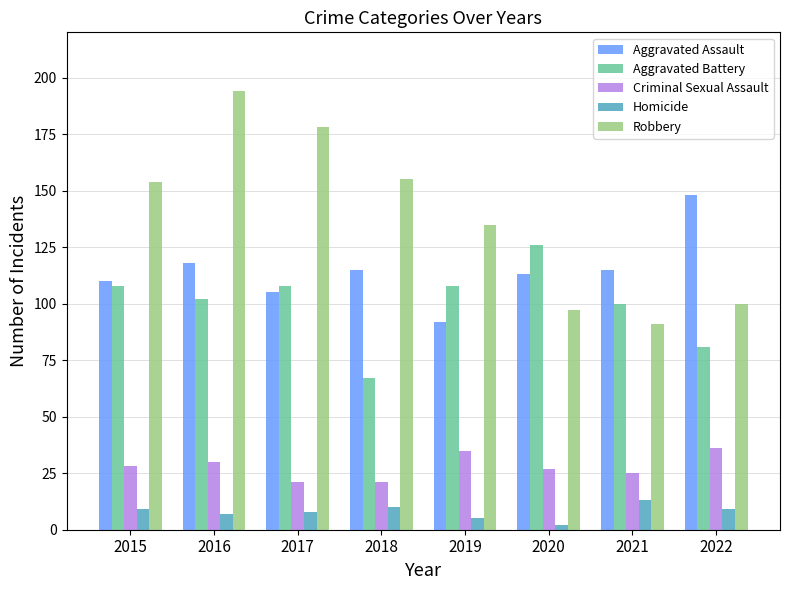

Which series has the largest total across all categories?

Robbery